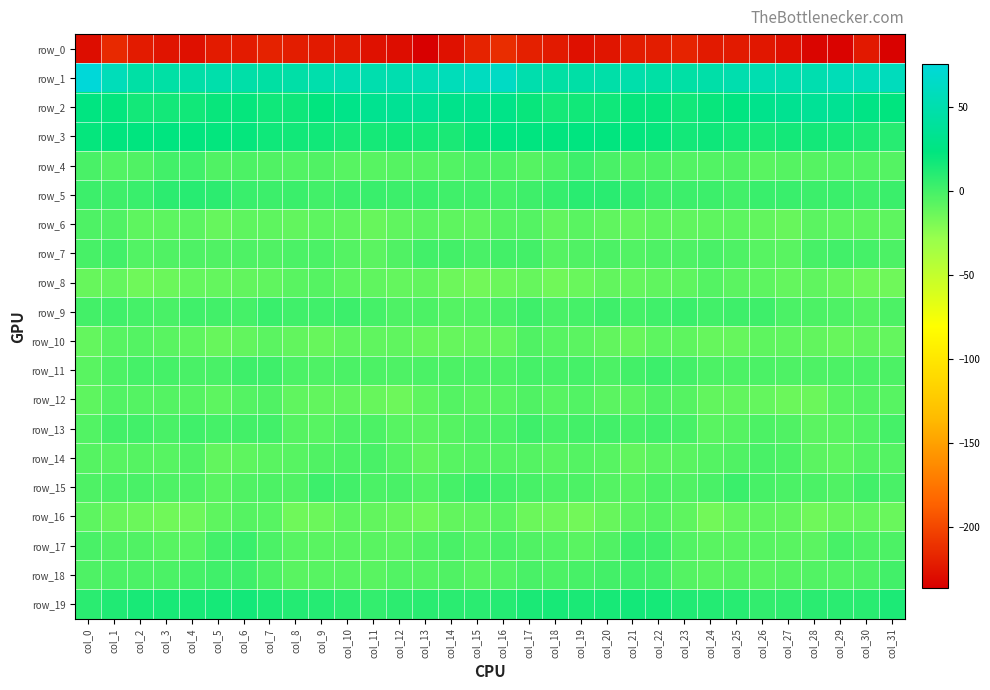

Reading left to right, transcribe all the data shown in this chart.

row_0: col_0=-229.3	col_1=-215.0	col_2=-222.1	col_3=-225.6	col_4=-227.8	col_5=-222.2	col_6=-222.2	col_7=-218.7	col_8=-221.0	col_9=-222.9	col_10=-222.9	col_11=-227.0	col_12=-229.8	col_13=-236.5	col_14=-227.0	col_15=-217.8	col_16=-213.1	col_17=-219.8	col_18=-223.0	col_19=-227.5	col_20=-225.5	col_21=-221.8	col_22=-221.2	col_23=-218.1	col_24=-223.0	col_25=-222.6	col_26=-224.3	col_27=-227.4	col_28=-233.0	col_29=-234.4	col_30=-223.5	col_31=-235.0
row_1: col_0=75.6	col_1=57.1	col_2=45.7	col_3=45.3	col_4=46.5	col_5=49.0	col_6=47.1	col_7=44.2	col_8=46.7	col_9=49.7	col_10=52.4	col_11=50.8	col_12=51.7	col_13=53.4	col_14=57.1	col_15=60.7	col_16=63.7	col_17=50.0	col_18=45.1	col_19=45.8	col_20=47.5	col_21=49.1	col_22=45.2	col_23=45.2	col_24=47.5	col_25=50.9	col_26=52.0	col_27=51.1	col_28=51.8	col_29=55.6	col_30=56.2	col_31=59.0
row_2: col_0=24.6	col_1=22.3	col_2=17.1	col_3=16.8	col_4=17.3	col_5=20.2	col_6=21.9	col_7=18.1	col_8=18.7	col_9=22.7	col_10=29.2	col_11=33.0	col_12=35.9	col_13=36.4	col_14=30.3	col_15=30.9	col_16=28.5	col_17=20.5	col_18=16.1	col_19=17.1	col_20=18.2	col_21=21.2	col_22=21.0	col_23=17.3	col_24=20.5	col_25=24.6	col_26=31.0	col_27=34.0	col_28=36.6	col_29=34.8	col_30=27.4	col_31=23.4
row_3: col_0=21.5	col_1=23.3	col_2=23.5	col_3=24.0	col_4=23.1	col_5=22.1	col_6=21.9	col_7=18.0	col_8=17.3	col_9=17.7	col_10=14.7	col_11=15.9	col_12=17.4	col_13=16.4	col_14=14.0	col_15=20.5	col_16=25.1	col_17=24.1	col_18=22.7	col_19=24.3	col_20=22.7	col_21=22.0	col_22=21.2	col_23=16.6	col_24=18.3	col_25=16.0	col_26=14.7	col_27=16.5	col_28=17.0	col_29=15.4	col_30=13.3	col_31=9.8
row_4: col_0=-1.3	col_1=-4.6	col_2=-3.8	col_3=1.2	col_4=1.2	col_5=-4.1	col_6=-2.8	col_7=-4.1	col_8=-4.3	col_9=-3.7	col_10=-6.2	col_11=-6.4	col_12=-5.6	col_13=-5.0	col_14=-4.3	col_15=-2.1	col_16=-2.8	col_17=-5.6	col_18=-2.6	col_19=2.5	col_20=-1.3	col_21=-3.8	col_22=-3.0	col_23=-4.4	col_24=-4.3	col_25=-4.2	col_26=-6.9	col_27=-5.8	col_28=-6.1	col_29=-4.6	col_30=-4.3	col_31=-5.3
row_5: col_0=2.7	col_1=2.0	col_2=4.0	col_3=8.3	col_4=10.2	col_5=7.9	col_6=3.8	col_7=2.6	col_8=3.2	col_9=1.0	col_10=2.7	col_11=4.3	col_12=2.6	col_13=3.6	col_14=1.6	col_15=1.6	col_16=-0.3	col_17=2.1	col_18=5.1	col_19=9.6	col_20=9.7	col_21=6.5	col_22=2.4	col_23=2.9	col_24=2.5	col_25=0.8	col_26=4.0	col_27=3.7	col_28=2.8	col_29=3.1	col_30=1.7	col_31=3.6
row_6: col_0=-3.4	col_1=-4.1	col_2=-8.9	col_3=-8.1	col_4=-7.9	col_5=-11.2	col_6=-8.9	col_7=-8.9	col_8=-9.8	col_9=-8.4	col_10=-9.3	col_11=-11.8	col_12=-9.3	col_13=-7.6	col_14=-8.8	col_15=-9.3	col_16=-5.9	col_17=-5.1	col_18=-10.0	col_19=-7.1	col_20=-9.5	col_21=-10.5	col_22=-9.1	col_23=-9.3	col_24=-9.0	col_25=-8.5	col_26=-10.3	col_27=-11.7	col_28=-7.5	col_29=-8.1	col_30=-9.0	col_31=-8.7
row_7: col_0=-0.9	col_1=1.2	col_2=-4.4	col_3=-4.1	col_4=-3.2	col_5=-4.2	col_6=-3.5	col_7=-3.8	col_8=-2.3	col_9=-2.3	col_10=-5.1	col_11=-7.9	col_12=-3.8	col_13=0.7	col_14=0.3	col_15=-1.4	col_16=0.3	col_17=0.3	col_18=-5.5	col_19=-3.9	col_20=-3.0	col_21=-4.6	col_22=-3.4	col_23=-3.6	col_24=-1.4	col_25=-3.3	col_26=-6.4	col_27=-7.2	col_28=-1.0	col_29=0.7	col_30=-0.4	col_31=-2.7
row_8: col_0=-11.8	col_1=-10.6	col_2=-14.3	col_3=-13.3	col_4=-10.6	col_5=-10.5	col_6=-9.9	col_7=-9.3	col_8=-7.2	col_9=-5.6	col_10=-8.2	col_11=-9.5	col_12=-10.4	col_13=-10.1	col_14=-13.8	col_15=-15.3	col_16=-13.2	col_17=-11.2	col_18=-15.1	col_19=-12.3	col_20=-10.1	col_21=-10.6	col_22=-9.7	col_23=-9.0	col_24=-5.3	col_25=-7.5	col_26=-8.1	col_27=-10.6	col_28=-9.4	col_29=-11.7	col_30=-14.5	col_31=-14.6
row_9: col_0=0.1	col_1=1.4	col_2=-0.1	col_3=-1.4	col_4=1.7	col_5=0.7	col_6=-0.2	col_7=4.1	col_8=1.6	col_9=1.5	col_10=2.7	col_11=-0.4	col_12=-3.5	col_13=-2.8	col_14=-5.4	col_15=-4.4	col_16=-1.8	col_17=2.2	col_18=-1.7	col_19=-0.5	col_20=2.4	col_21=-0.4	col_22=1.5	col_23=3.6	col_24=0.9	col_25=2.1	col_26=2.3	col_27=-2.3	col_28=-3.0	col_29=-3.4	col_30=-5.6	col_31=-2.9
row_10: col_0=-10.6	col_1=-6.4	col_2=-5.2	col_3=-7.0	col_4=-9.0	col_5=-11.6	col_6=-10.4	col_7=-7.6	col_8=-10.3	col_9=-11.7	col_10=-9.4	col_11=-9.5	col_12=-9.5	col_13=-11.7	col_14=-11.0	col_15=-10.6	col_16=-10.5	col_17=-4.1	col_18=-6.5	col_19=-7.8	col_20=-9.9	col_21=-11.8	col_22=-8.5	col_23=-8.8	col_24=-11.2	col_25=-11.1	col_26=-8.9	col_27=-9.6	col_28=-10.3	col_29=-12.1	col_30=-10.2	col_31=-10.6
row_11: col_0=-6.8	col_1=-2.5	col_2=-0.1	col_3=-0.3	col_4=-1.3	col_5=-1.6	col_6=2.2	col_7=2.1	col_8=-2.1	col_9=-3.4	col_10=-2.0	col_11=-2.8	col_12=-3.4	col_13=-2.3	col_14=-2.6	col_15=-2.4	col_16=-3.0	col_17=-0.3	col_18=-0.8	col_19=-0.0	col_20=-2.5	col_21=0.2	col_22=3.0	col_23=0.2	col_24=-2.9	col_25=-3.0	col_26=-1.8	col_27=-3.1	col_28=-3.3	col_29=-2.6	col_30=-2.3	col_31=-3.0
row_12: col_0=-8.6	col_1=-4.7	col_2=-5.2	col_3=-5.4	col_4=-5.9	col_5=-8.3	col_6=-5.4	col_7=-3.7	col_8=-9.4	col_9=-10.2	col_10=-10.2	col_11=-11.8	col_12=-13.7	col_13=-8.9	col_14=-5.4	col_15=-7.3	col_16=-6.7	col_17=-4.2	col_18=-6.2	col_19=-4.6	col_20=-7.7	col_21=-7.6	col_22=-3.9	col_23=-5.8	col_24=-10.1	col_25=-10.3	col_26=-10.4	col_27=-12.9	col_28=-12.8	col_29=-6.8	col_30=-5.3	col_31=-6.2
row_13: col_0=-4.4	col_1=0.3	col_2=0.7	col_3=-1.2	col_4=1.5	col_5=-0.5	col_6=0.1	col_7=1.1	col_8=-5.5	col_9=-6.7	col_10=-3.5	col_11=-2.9	col_12=-6.6	col_13=-7.7	col_14=-6.1	col_15=-3.2	col_16=-2.0	col_17=2.0	col_18=-1.0	col_19=0.1	col_20=0.7	col_21=-0.7	col_22=0.9	col_23=-0.8	col_24=-7.3	col_25=-5.6	col_26=-2.7	col_27=-4.2	col_28=-7.7	col_29=-7.2	col_30=-4.4	col_31=-0.4
row_14: col_0=-5.8	col_1=-6.4	col_2=-5.7	col_3=-6.4	col_4=-4.2	col_5=-9.8	col_6=-8.6	col_7=-6.9	col_8=-6.5	col_9=-3.9	col_10=-2.6	col_11=-1.5	col_12=-5.4	col_13=-9.9	col_14=-6.2	col_15=-4.9	col_16=-5.3	col_17=-5.0	col_18=-6.7	col_19=-5.0	col_20=-6.4	col_21=-10.1	col_22=-7.7	col_23=-7.1	col_24=-5.3	col_25=-3.9	col_26=-1.4	col_27=-2.7	col_28=-7.8	col_29=-8.2	col_30=-5.3	col_31=-5.2
row_15: col_0=-3.6	col_1=-1.8	col_2=-1.4	col_3=-3.3	col_4=-3.2	col_5=-7.2	col_6=-3.7	col_7=-2.8	col_8=-4.2	col_9=3.0	col_10=0.7	col_11=-2.3	col_12=-1.2	col_13=-4.7	col_14=-0.5	col_15=3.2	col_16=1.0	col_17=-0.8	col_18=-2.6	col_19=-2.7	col_20=-5.1	col_21=-6.4	col_22=-3.0	col_23=-3.7	col_24=-1.7	col_25=3.5	col_26=-0.9	col_27=-2.0	col_28=-2.4	col_29=-3.8	col_30=1.1	col_31=-1.5
row_16: col_0=-8.4	col_1=-11.9	col_2=-13.0	col_3=-14.9	col_4=-14.0	col_5=-9.1	col_6=-5.9	col_7=-6.3	col_8=-14.3	col_9=-13.2	col_10=-8.9	col_11=-10.0	col_12=-12.1	col_13=-14.1	col_14=-10.0	col_15=-9.2	col_16=-7.3	col_17=-13.2	col_18=-13.6	col_19=-15.3	col_20=-11.8	col_21=-7.7	col_22=-5.7	col_23=-8.8	col_24=-15.8	col_25=-10.7	col_26=-9.2	col_27=-10.1	col_28=-14.2	col_29=-11.9	col_30=-10.9	col_31=-12.7
row_17: col_0=-1.4	col_1=-3.7	col_2=-3.9	col_3=-6.5	col_4=-6.2	col_5=0.6	col_6=3.9	col_7=-2.4	col_8=-6.4	col_9=-7.0	col_10=-6.8	col_11=-6.9	col_12=-7.8	col_13=-3.7	col_14=-1.3	col_15=-4.5	col_16=-1.4	col_17=-4.0	col_18=-4.7	col_19=-7.2	col_20=-3.9	col_21=3.0	col_22=2.1	col_23=-4.6	col_24=-7.1	col_25=-6.9	col_26=-6.7	col_27=-7.0	col_28=-7.6	col_29=-0.8	col_30=-3.1	col_31=-2.8
row_18: col_0=-3.5	col_1=-2.3	col_2=-2.4	col_3=-2.1	col_4=-0.2	col_5=1.2	col_6=2.0	col_7=-3.0	col_8=-7.0	col_9=-6.4	col_10=-6.6	col_11=-6.8	col_12=-4.4	col_13=-5.0	col_14=-4.0	col_15=-6.4	col_16=-4.4	col_17=-1.4	col_18=-2.9	col_19=-1.1	col_20=0.5	col_21=1.8	col_22=1.2	col_23=-5.3	col_24=-7.2	col_25=-5.9	col_26=-7.2	col_27=-5.5	col_28=-4.5	col_29=-4.7	col_30=-3.6	col_31=1.1
row_19: col_0=8.6	col_1=12.6	col_2=15.1	col_3=15.0	col_4=14.8	col_5=16.1	col_6=16.8	col_7=13.5	col_8=11.3	col_9=10.7	col_10=8.0	col_11=5.8	col_12=8.5	col_13=9.2	col_14=8.7	col_15=9.1	col_16=10.4	col_17=14.3	col_18=15.4	col_19=14.5	col_20=15.5	col_21=16.7	col_22=16.1	col_23=12.3	col_24=11.1	col_25=10.0	col_26=6.6	col_27=6.7	col_28=9.1	col_29=8.8	col_30=9.6	col_31=13.6